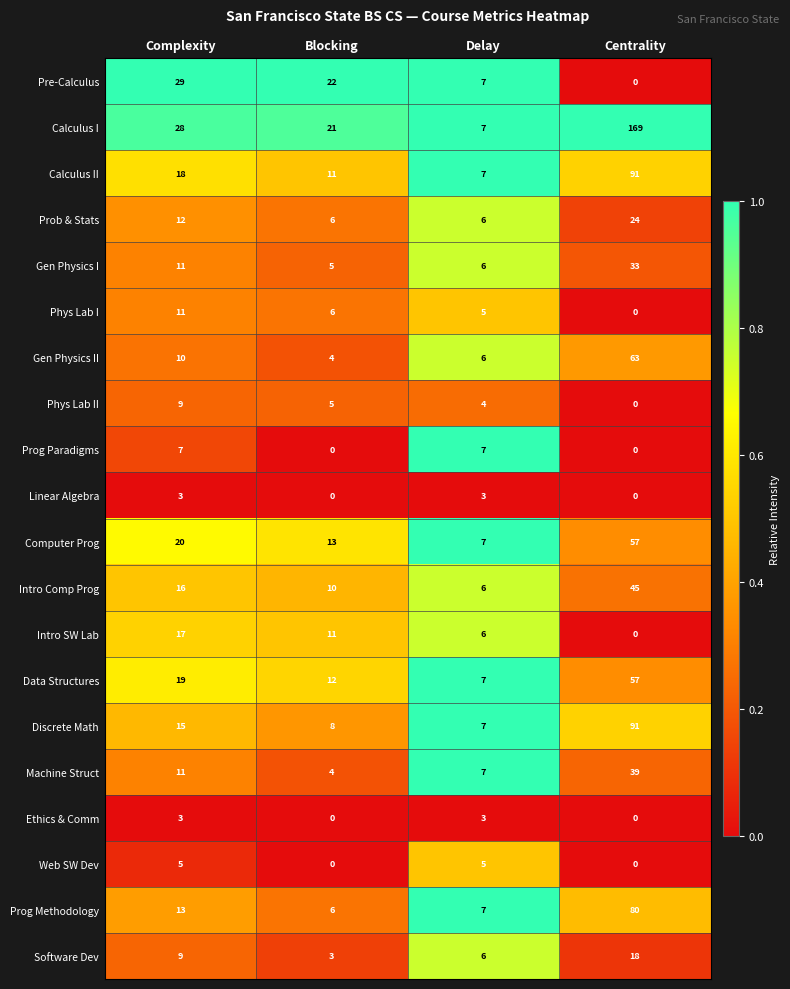

What is the sum of all Computer Prog values?

97